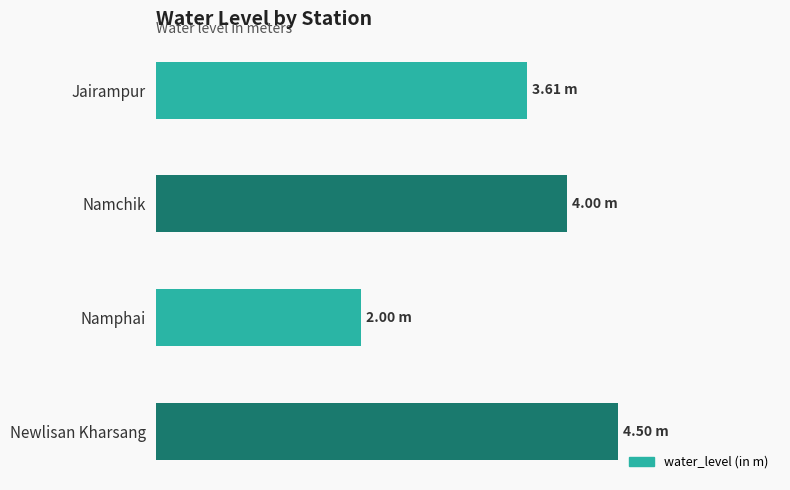

What is the average value?

3.5